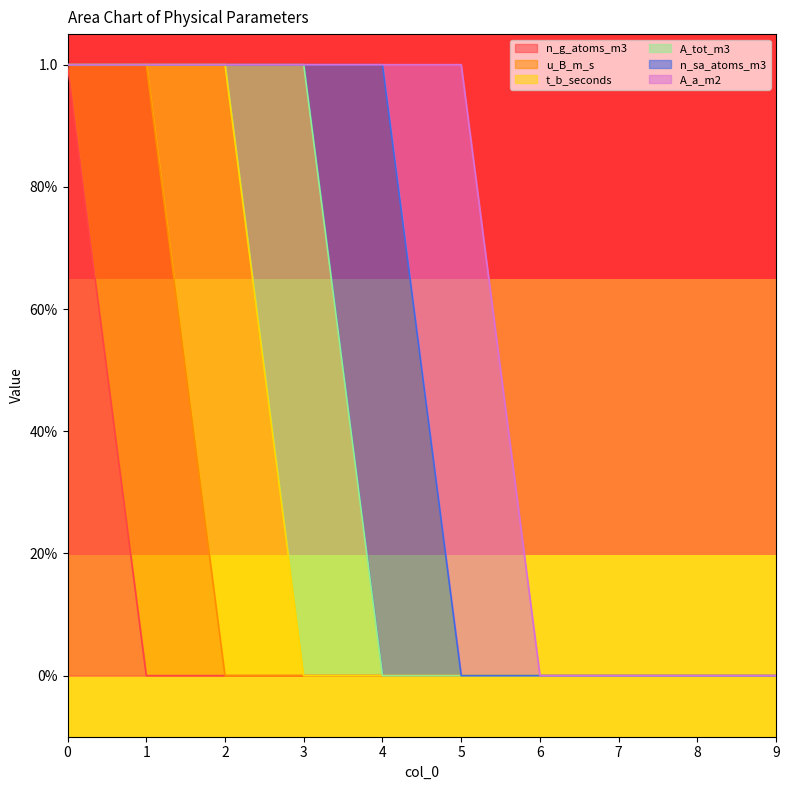

What are all the series names shown in the legend?

n_g_atoms_m3, u_B_m_s, t_b_seconds, A_tot_m3, n_sa_atoms_m3, A_a_m2